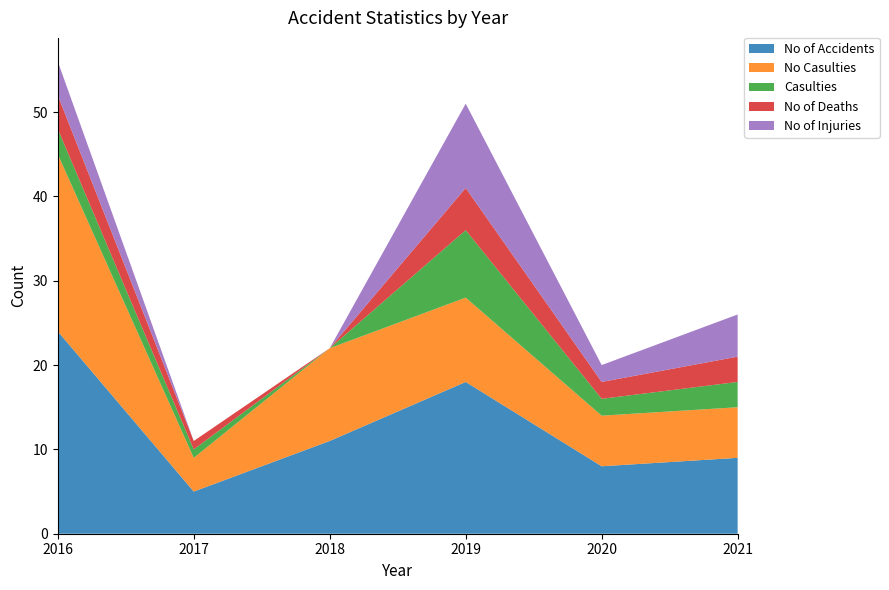

Reading left to right, transcribe all the data shown in this chart.

No of Accidents: 2016=24	2017=5	2018=11	2019=18	2020=8	2021=9
No Casulties: 2016=21	2017=4	2018=11	2019=10	2020=6	2021=6
Casulties: 2016=3	2017=1	2018=0	2019=8	2020=2	2021=3
No of Deaths: 2016=4	2017=1	2018=0	2019=5	2020=2	2021=3
No of Injuries: 2016=4	2017=0	2018=0	2019=10	2020=2	2021=5